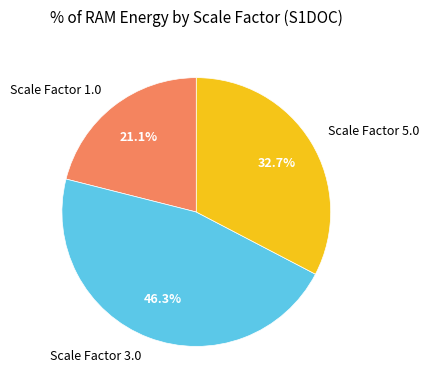

Rank the categories by value from highest to lowest.

Scale Factor 3.0, Scale Factor 5.0, Scale Factor 1.0